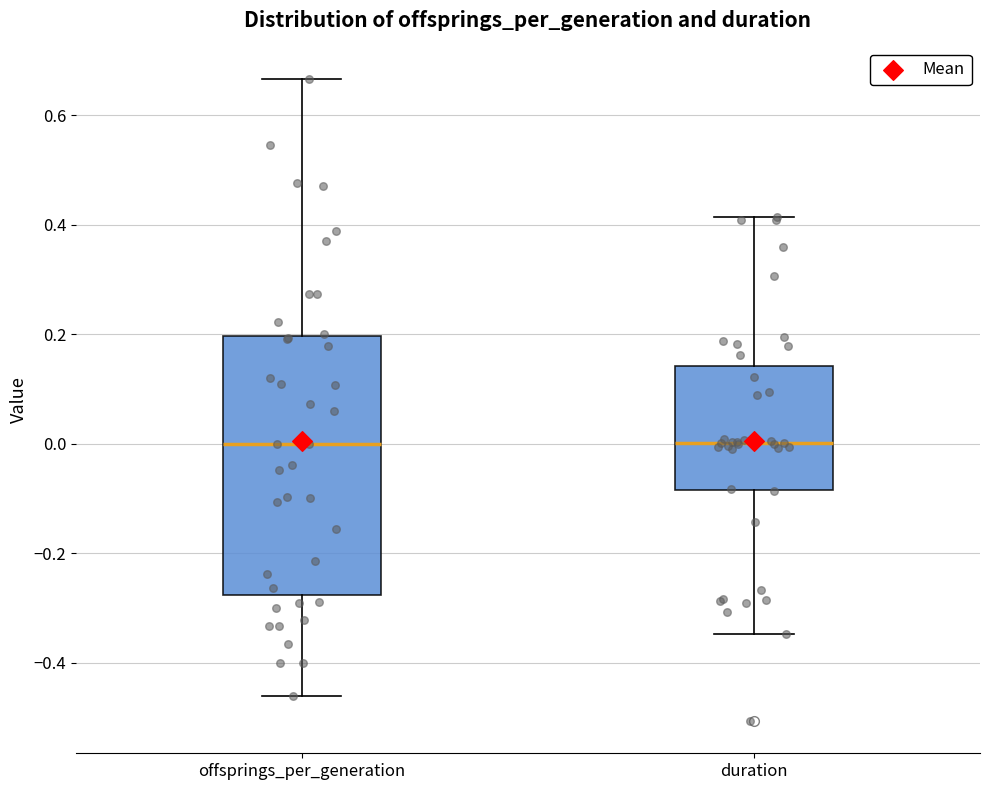

Reading left to right, read every box against the y-axis: the position of its median line, the range the box covers, and the ends of its whiskers. The values are not printed on the chart, so give them approximately, as read against the axis.

offsprings_per_generation: median 0.00, box -0.28 to 0.20, whiskers -0.46 to 0.66
duration: median 0.00, box -0.08 to 0.14, whiskers -0.34 to 0.42